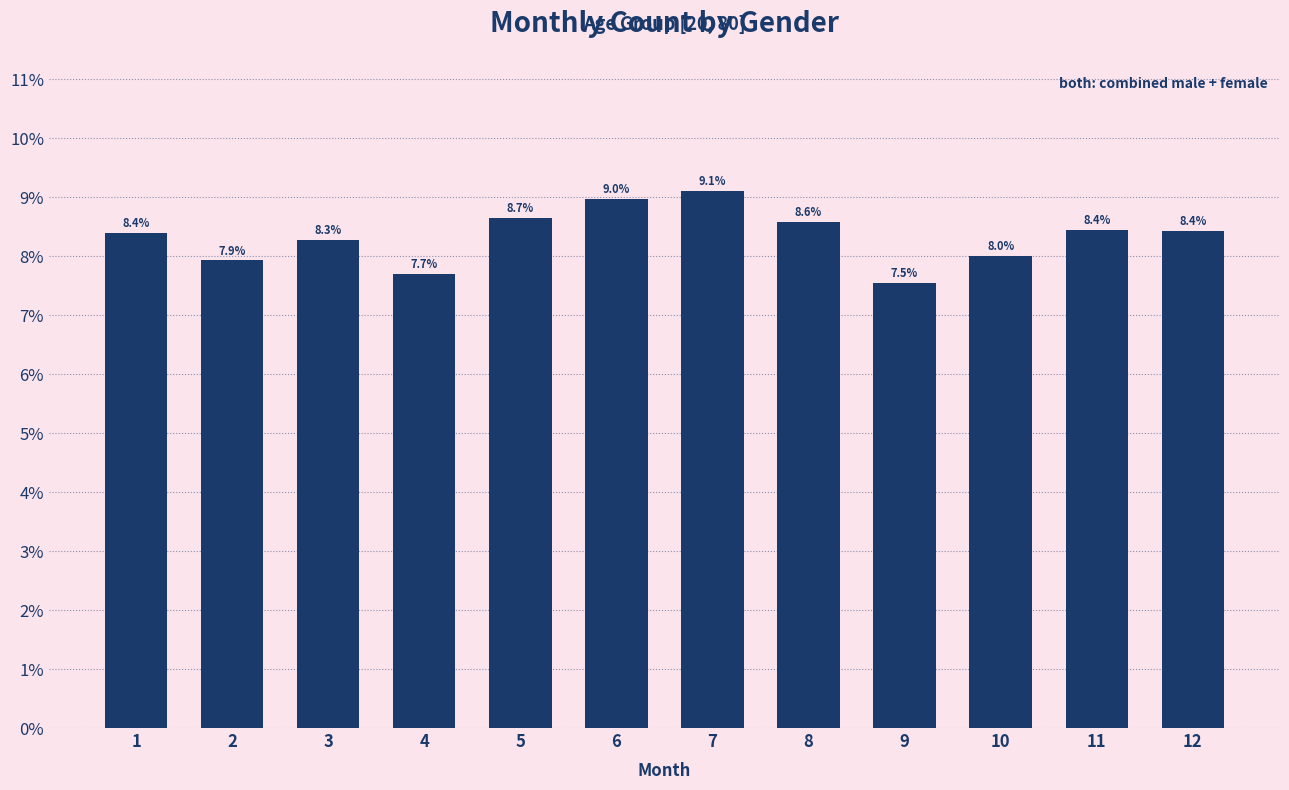

How many values are below 8?

3